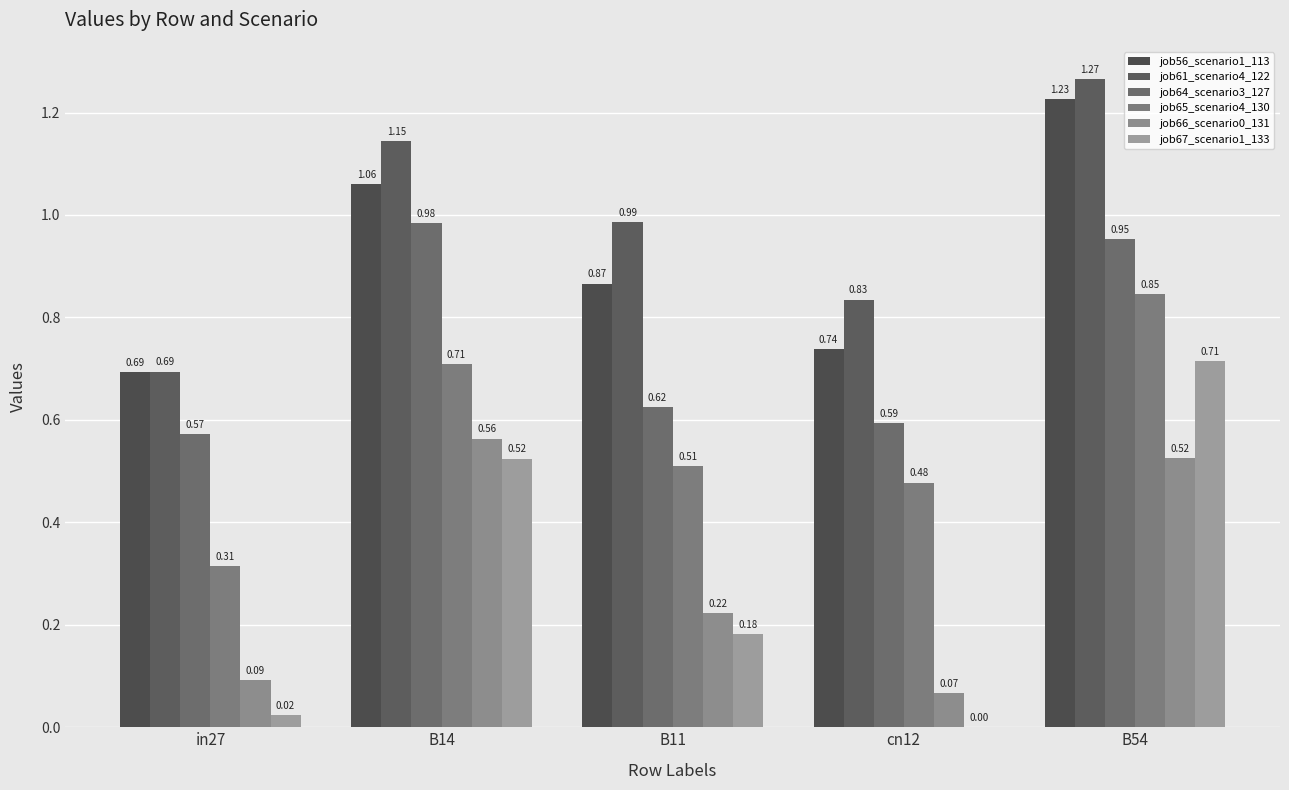

What is the sum of all job56_scenario1_113 values?

4.6